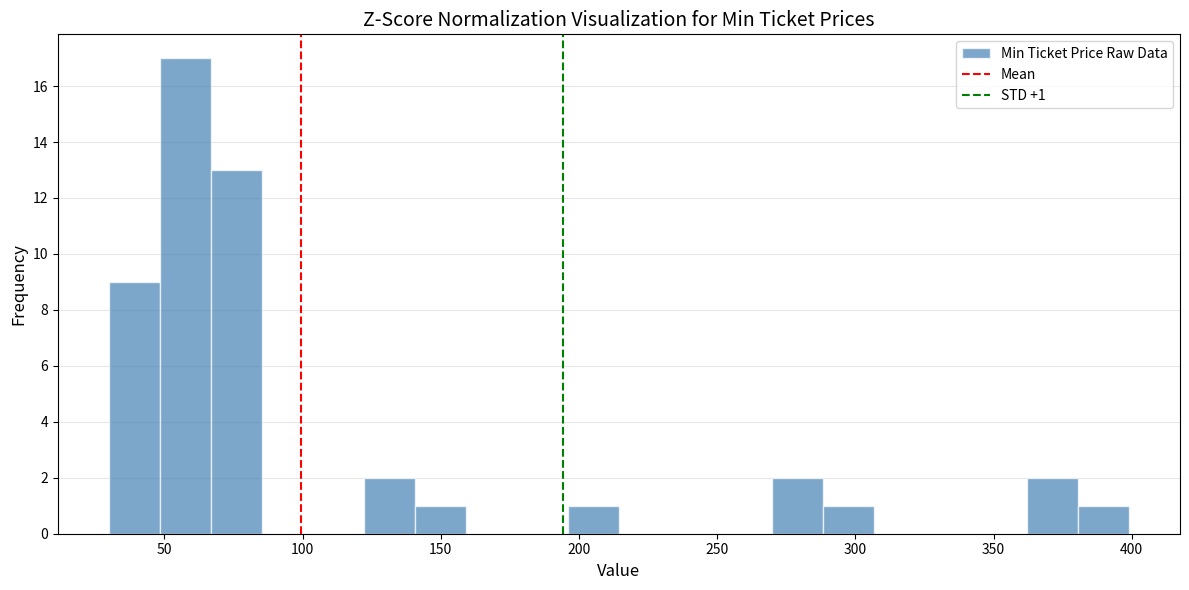

Around what value on the x-axis is the tallest bar? Give the approximate position of its centre, as read against the axis.

60